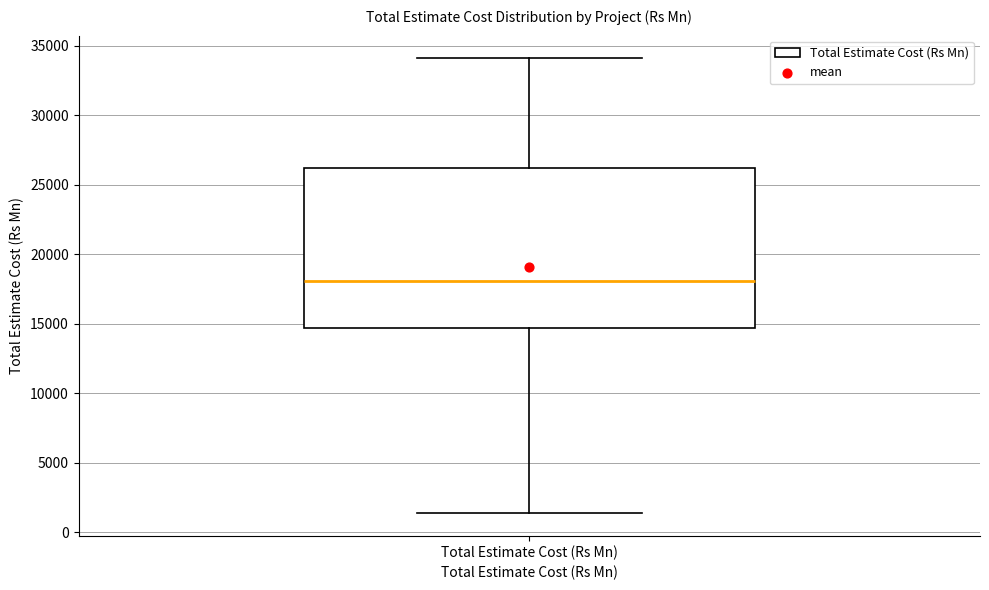

Where does the upper whisker of the box for Total Estimate Cost (Rs Mn) end on the y-axis? The values are not printed on the chart, so give them approximately, as read against the axis.

34000